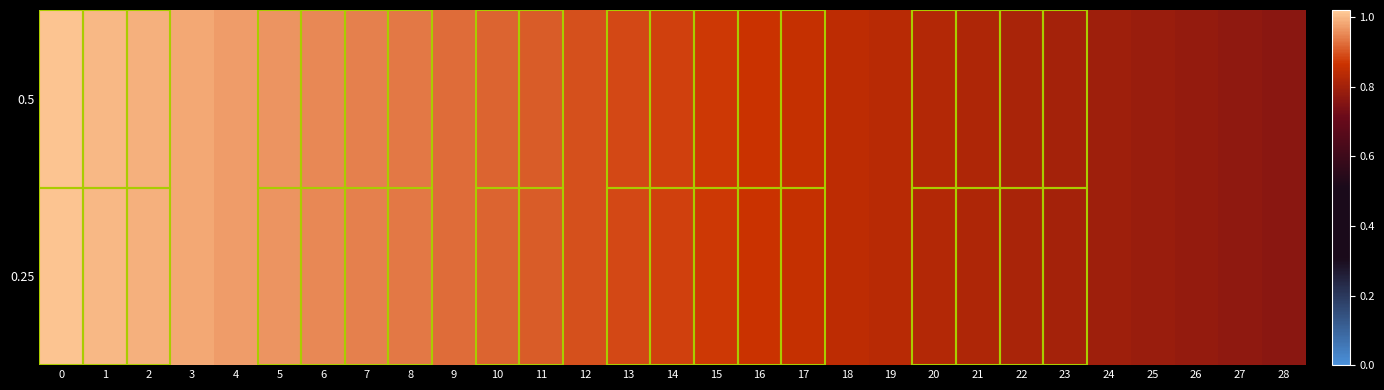

At how many categories does at least one series exceed 0?

29